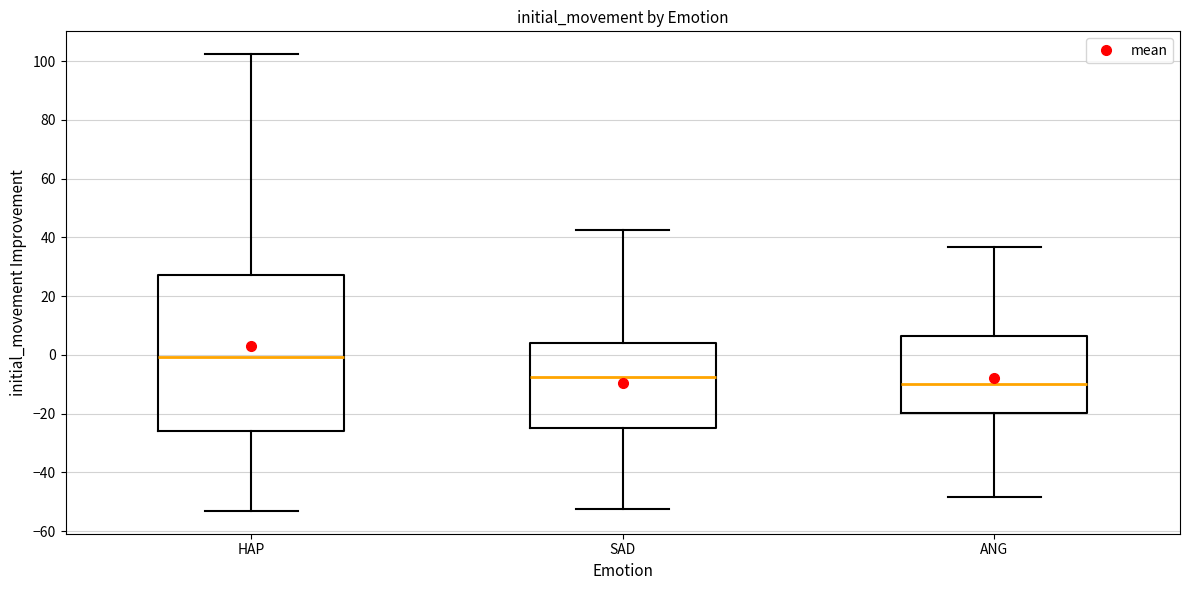

Reading left to right, read every box against the y-axis: the position of its median line, the range the box covers, and the ends of its whiskers. The values are not printed on the chart, so give them approximately, as read against the axis.

HAP: median 0, box -26 to 28, whiskers -54 to 102
SAD: median -8, box -24 to 4, whiskers -52 to 42
ANG: median -10, box -20 to 6, whiskers -48 to 36